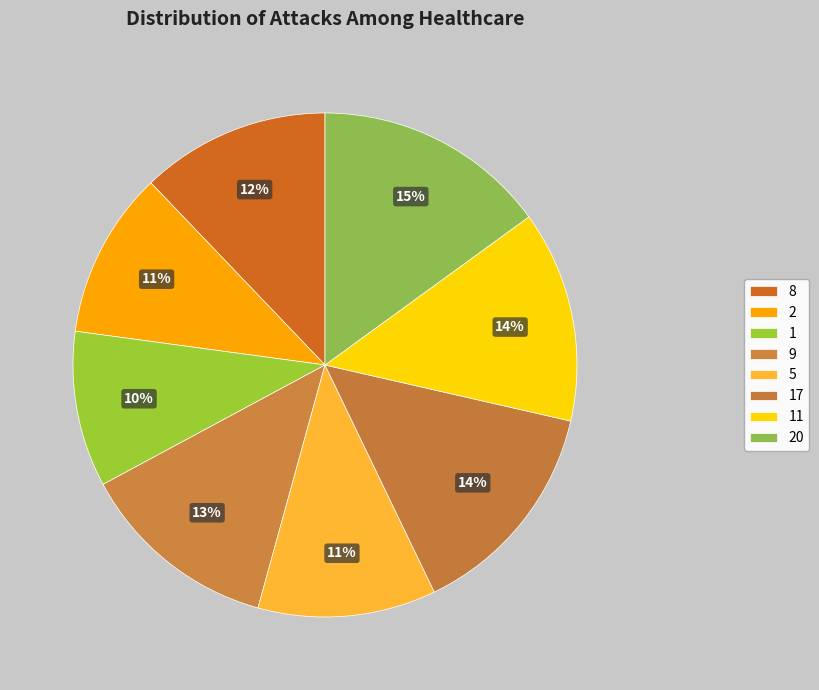

How many segments does this pie chart have?

8